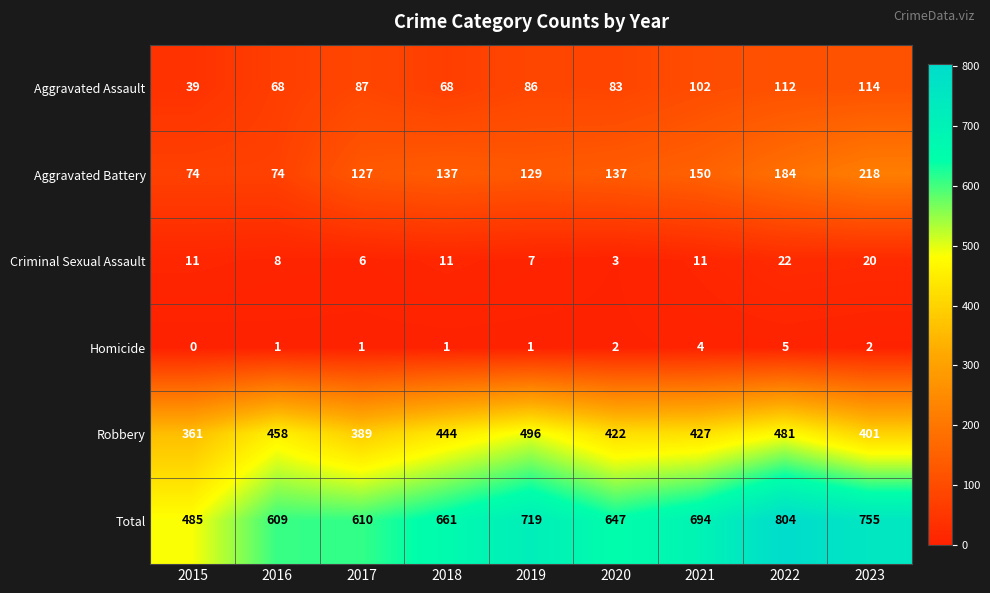

At 2019, list the series in order from largest to smallest.

Total, Robbery, Aggravated Battery, Aggravated Assault, Criminal Sexual Assault, Homicide